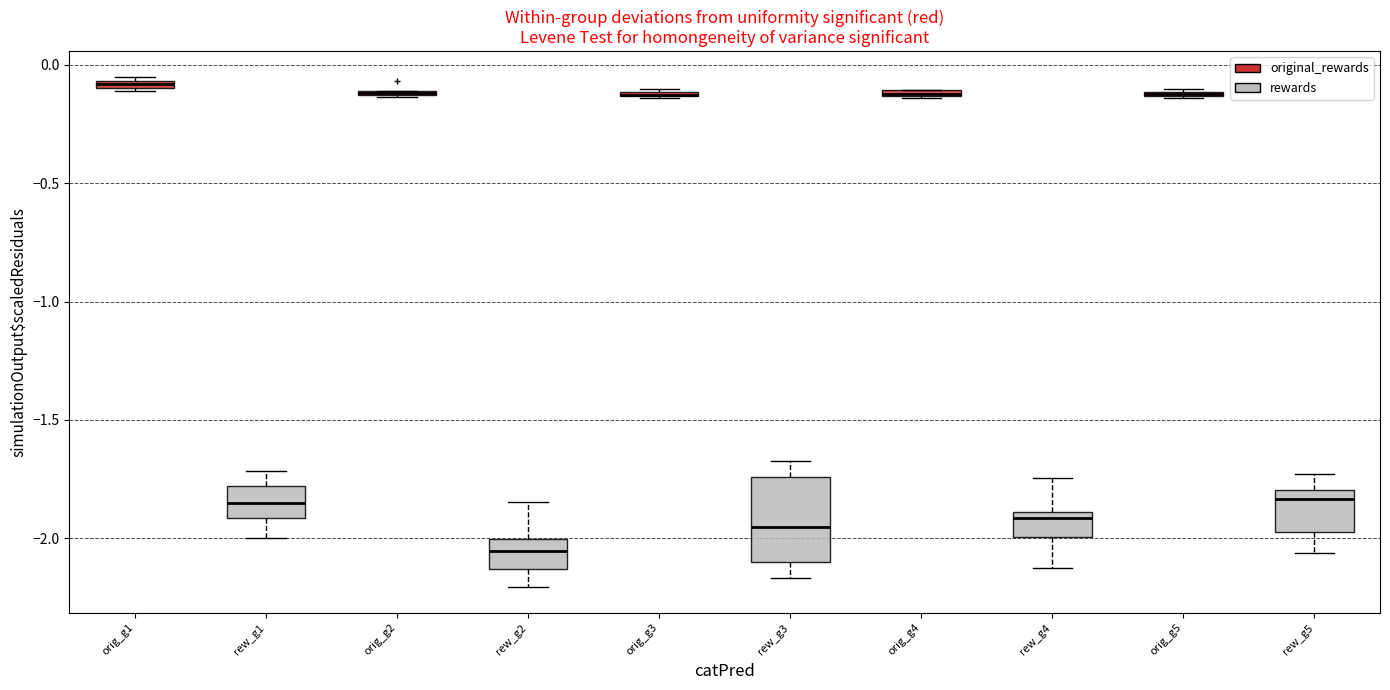

Where is the upper edge of the box for orig_g4 on the y-axis? The values are not printed on the chart, so give them approximately, as read against the axis.

-0.10